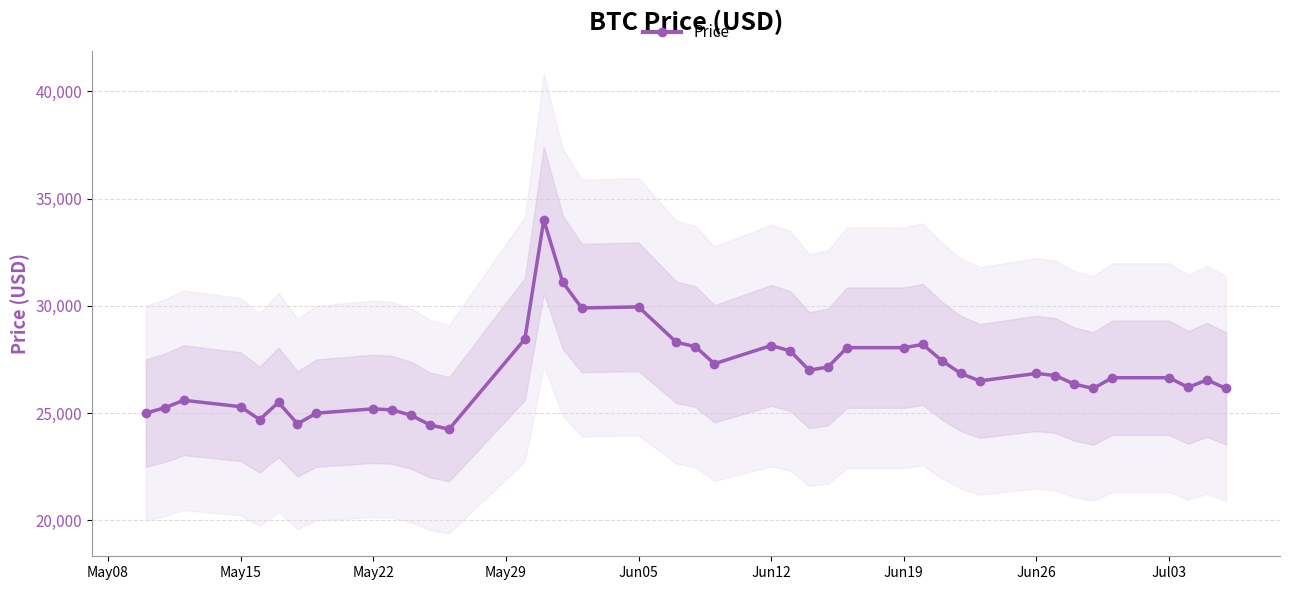

True or false: Price has more than 1 interior local peaks.

True